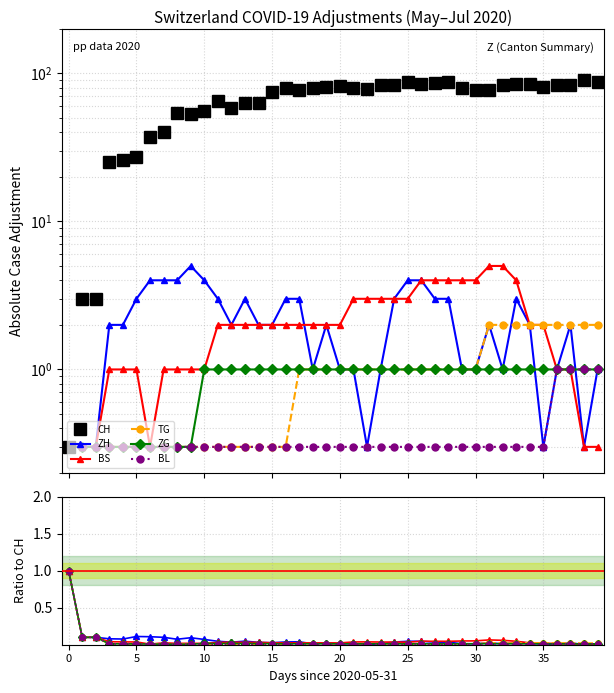

What are all the series names shown in the legend?

CH, ZH, BS, TG, ZG, BL